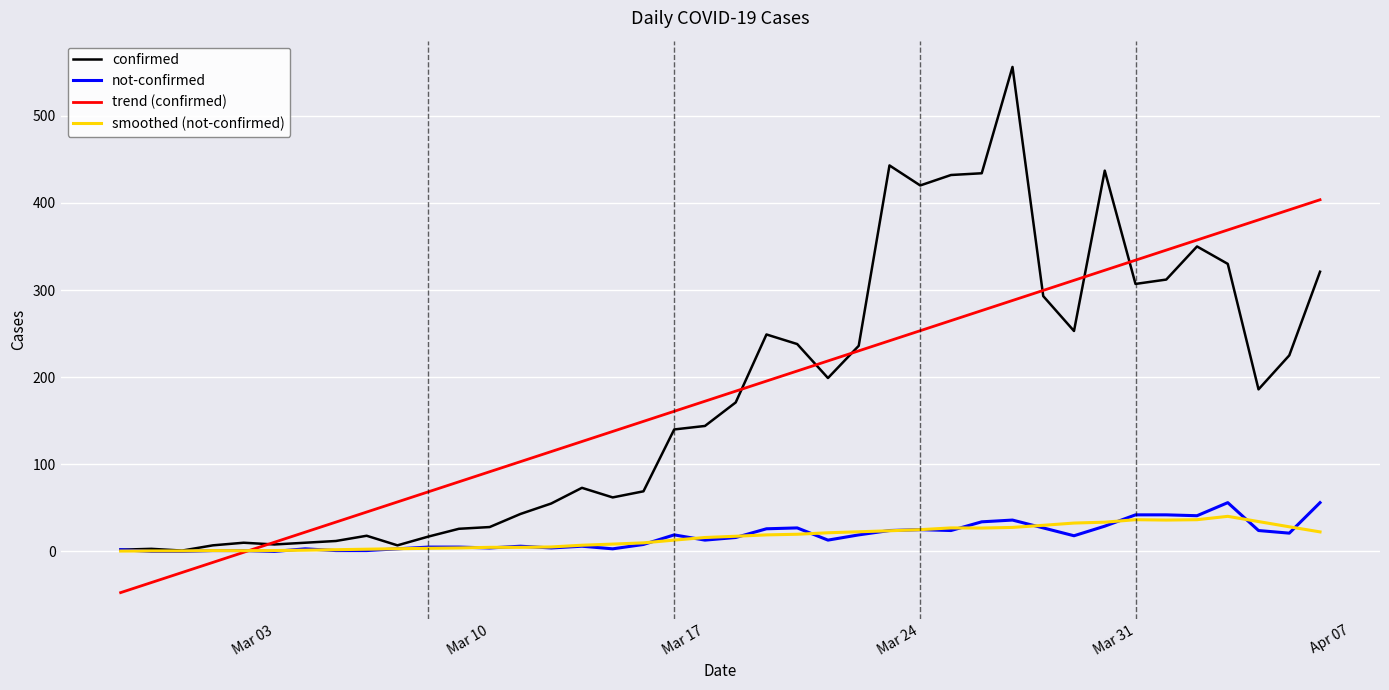

Which series has the largest range (max minus min)?

confirmed